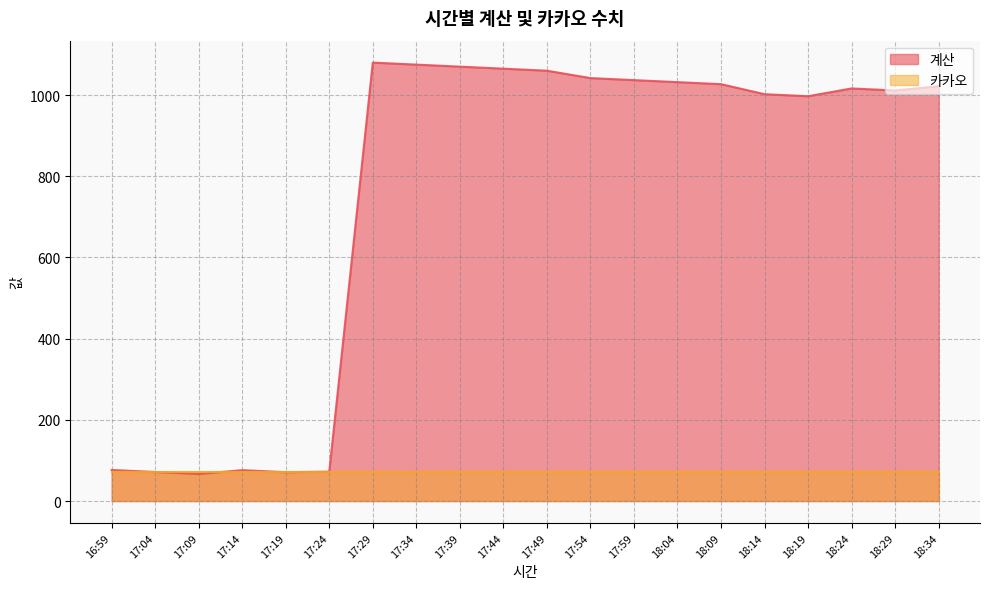

How many data points are less than 1021?

10